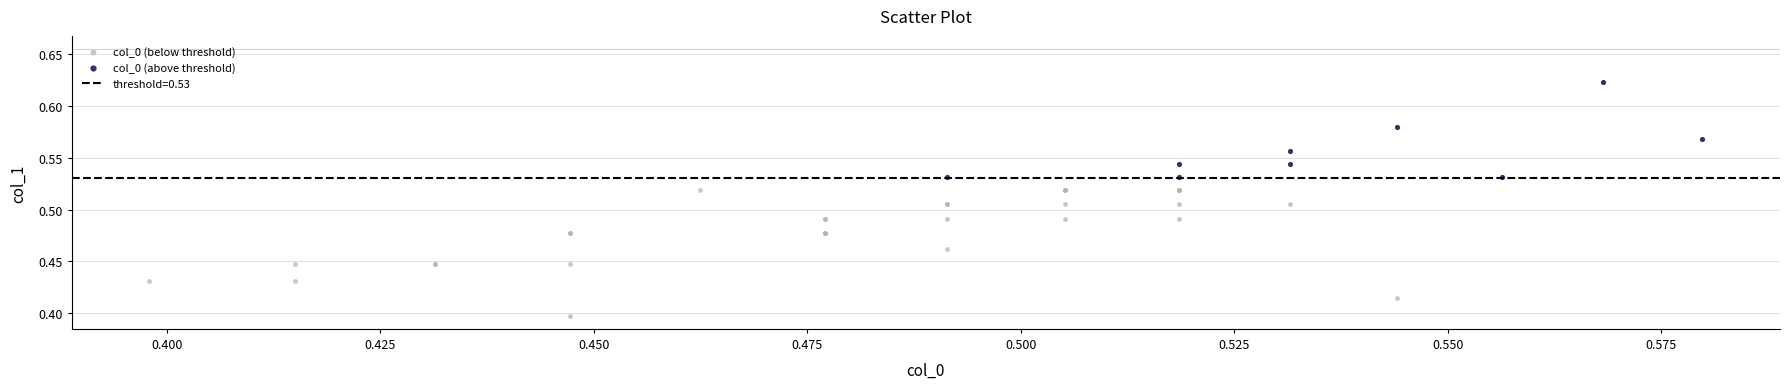

Which series contains the lowest Y value?

col_0 (below threshold)